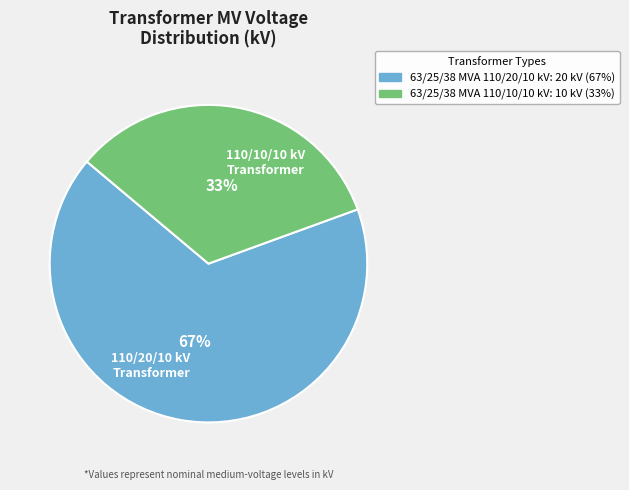

To the nearest percent, what portion does 110/20/10 kV Transformer represent?

67%